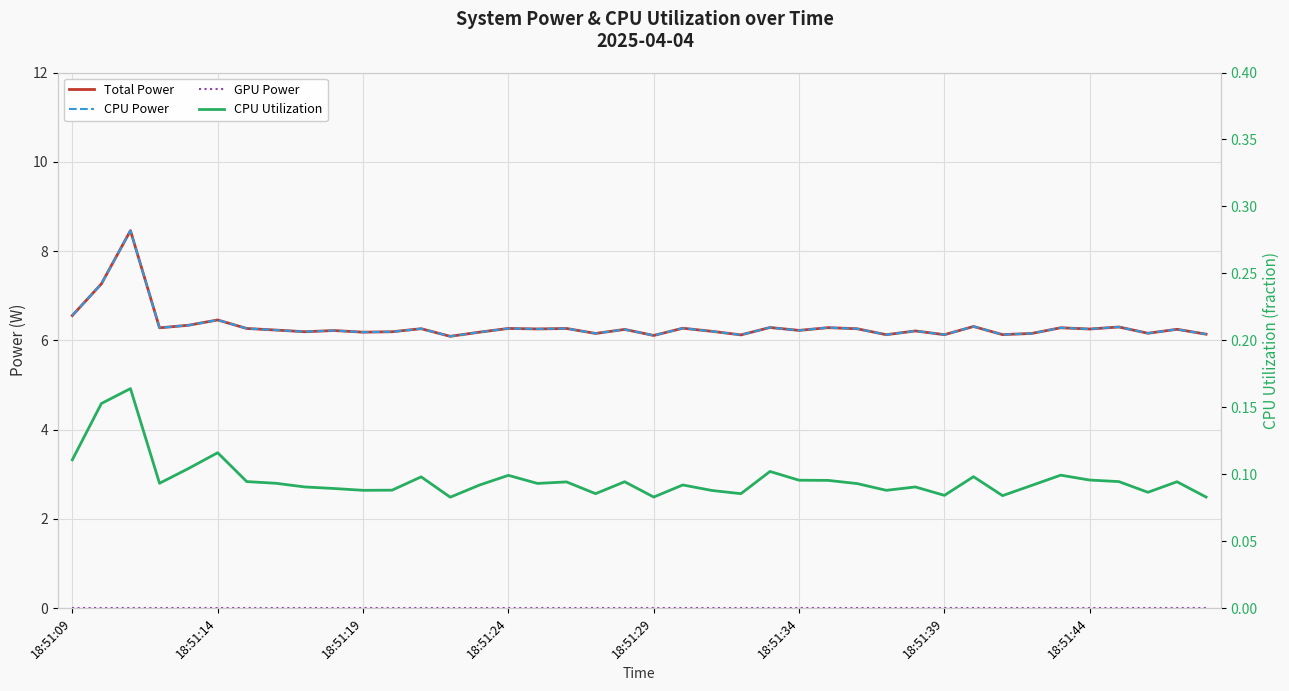

Between 22 and 32, which series saw the biggest shift?

Total Power